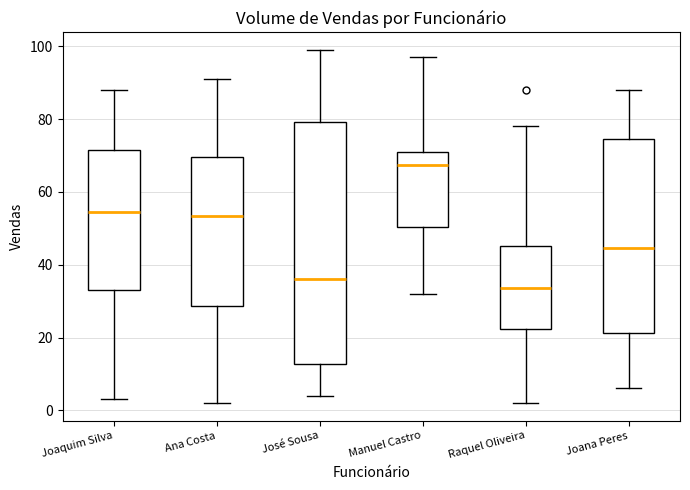

Which box is the tallest, from its lower edge to its upper edge?

José Sousa